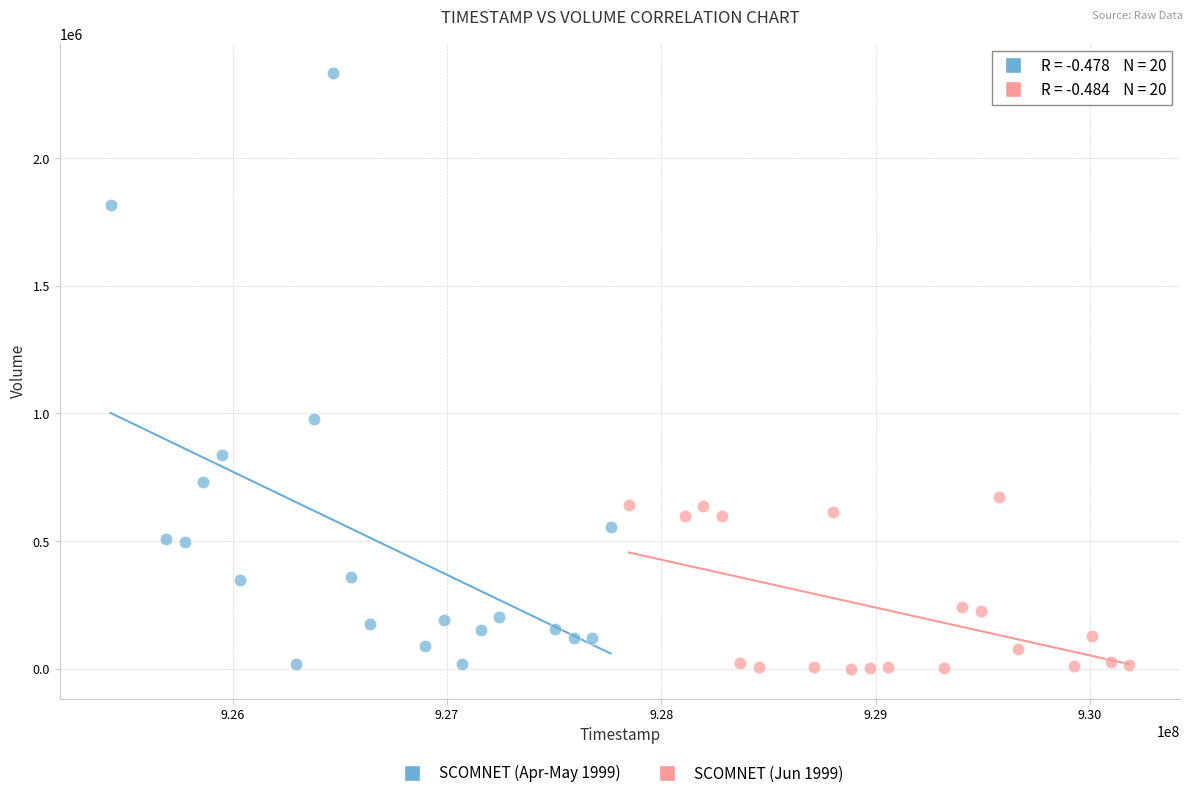

Which series has the largest Y range (max minus min)?

SCOMNET (Apr-May 1999)